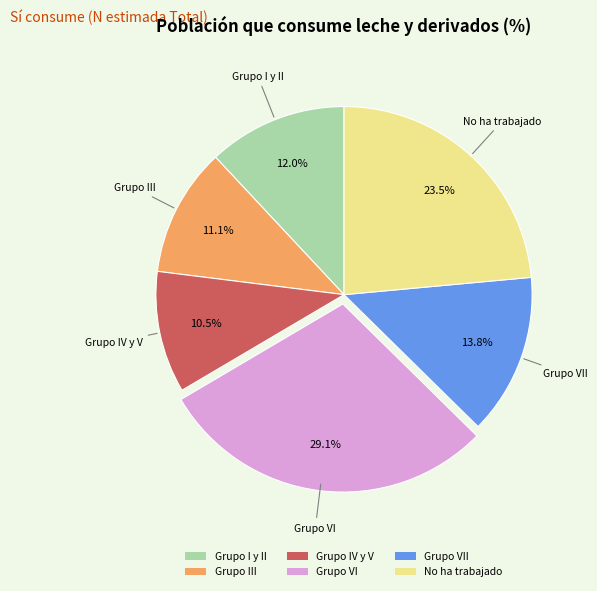

Which category has the biggest portion of the pie?

Grupo VI